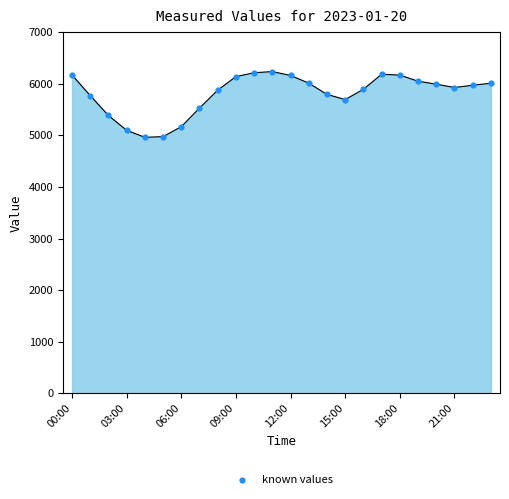

What is the minimum value shown in the chart?

4961.1